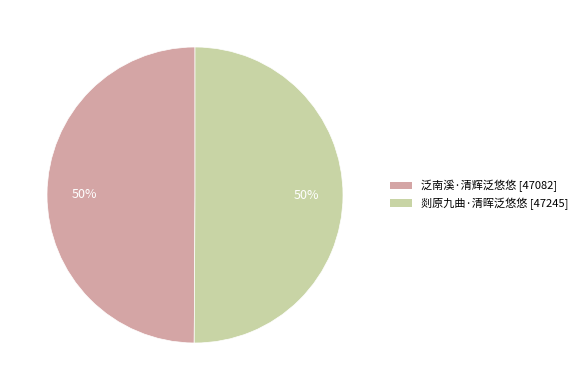

How many segments does this pie chart have?

2